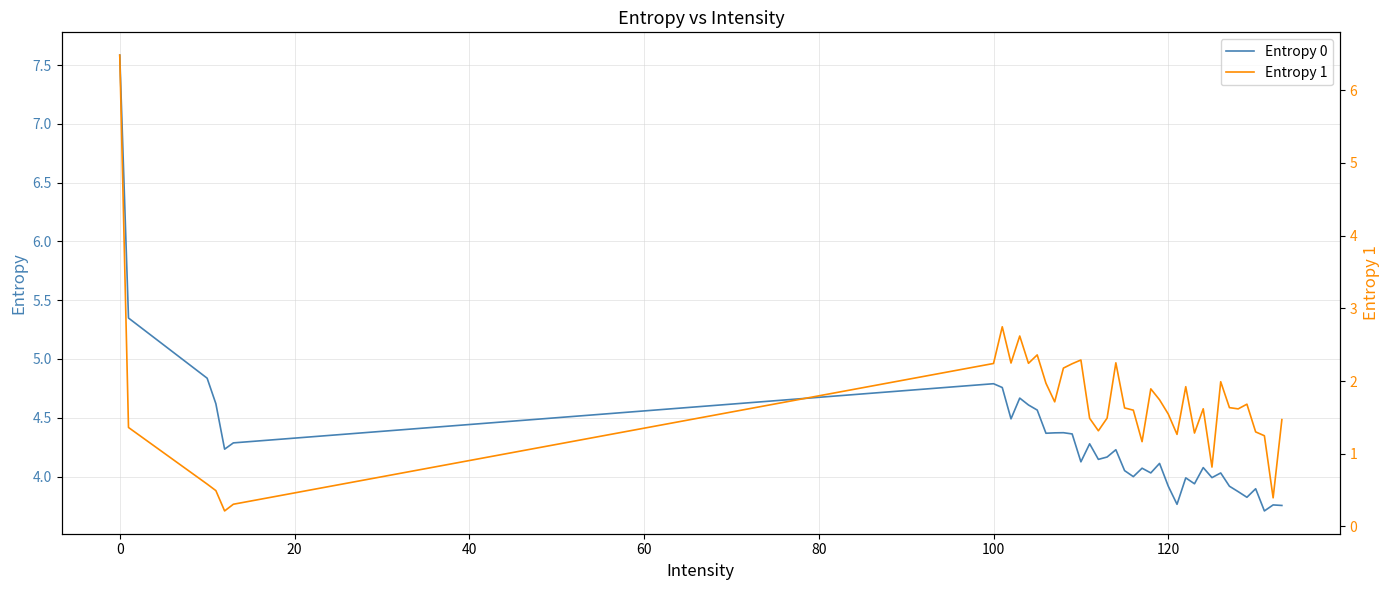

What is the lowest value of the Entropy 0 series?

3.7